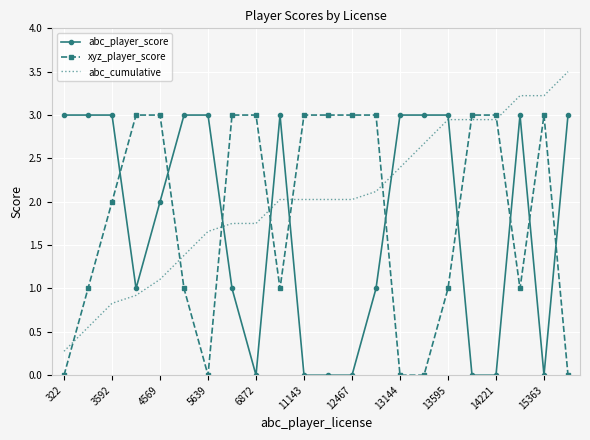

Rank the series by their average value, from lowest to highest.

abc_player_score, xyz_player_score, abc_cumulative